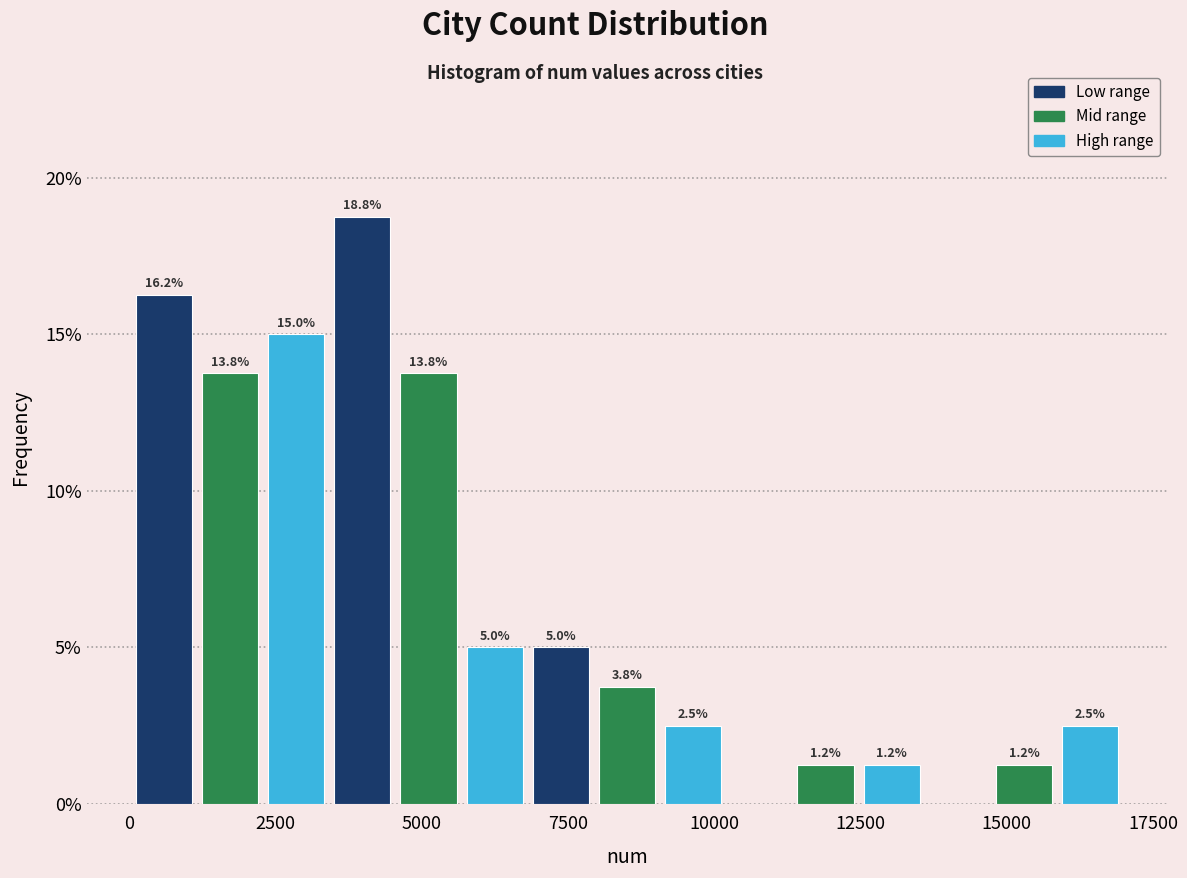

Read against the x-axis, roughly where is the centre of the tallest bar?

4000